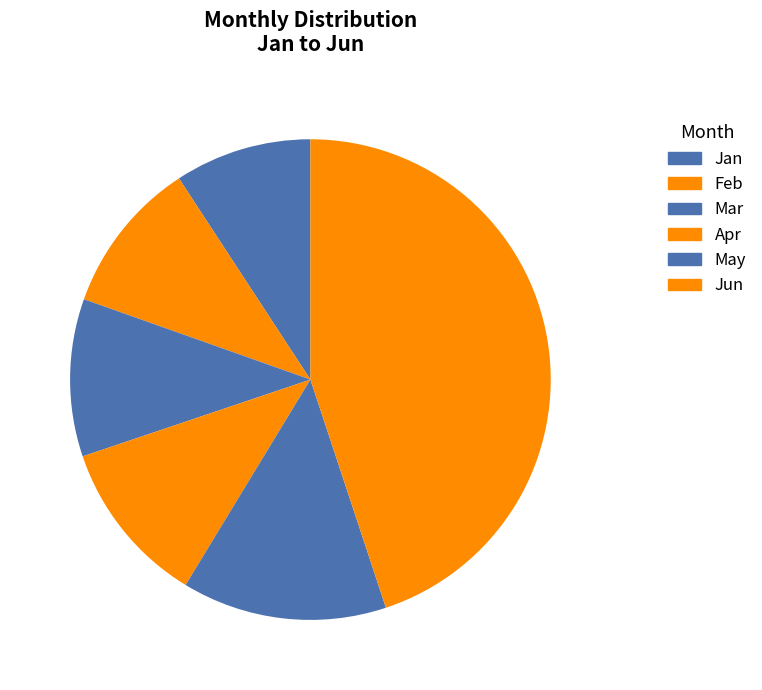

To the nearest percent, what portion does Mar represent?

11%